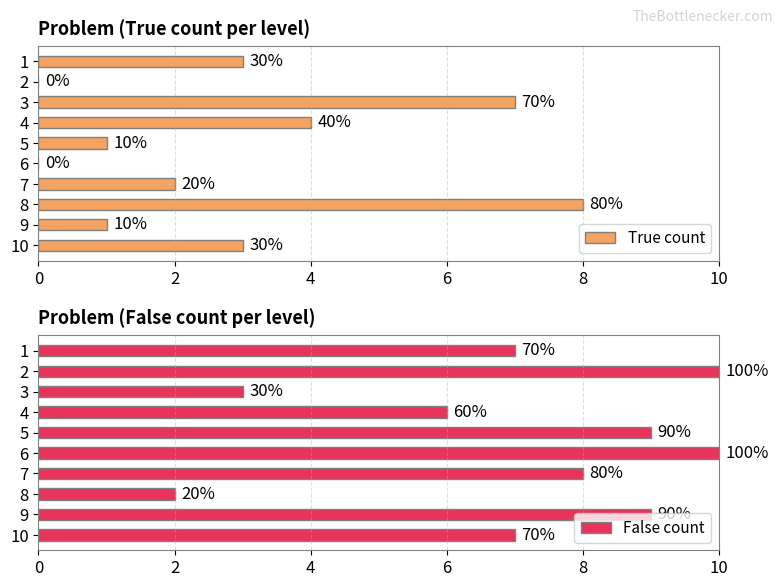

List the series in order of their peak value, highest first.

False count, True count